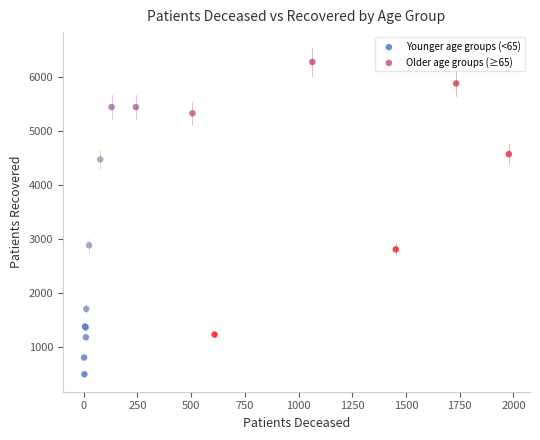

Which series reaches the maximum Y coordinate?

Older age groups (≥65)